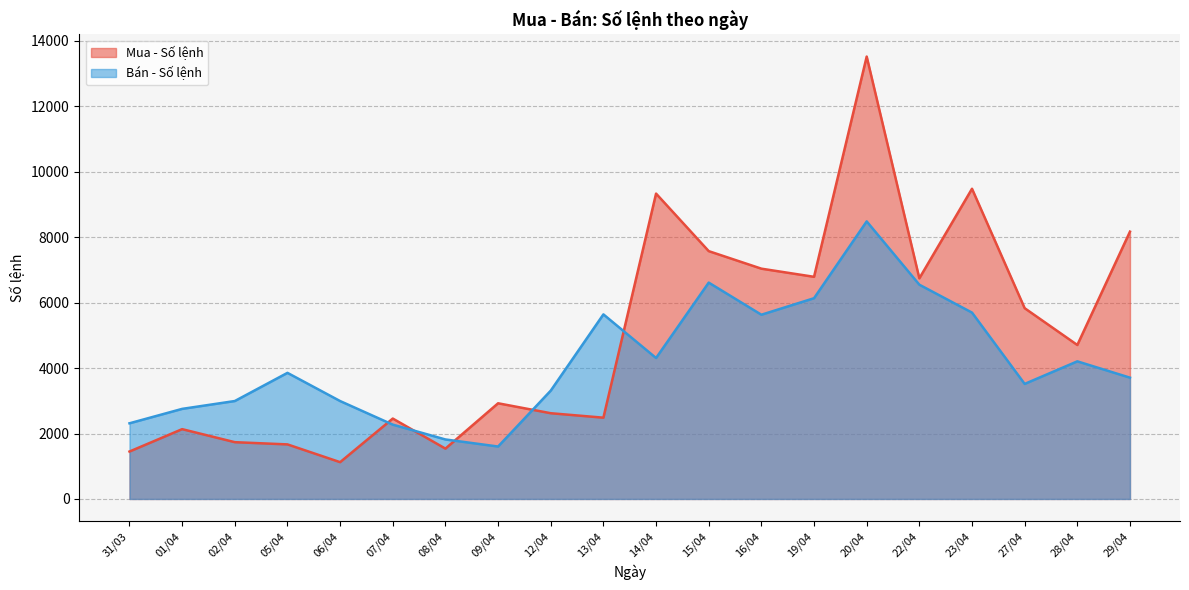

The value of Mua - Số lệnh at 16/04 is 9753. True or false?

False